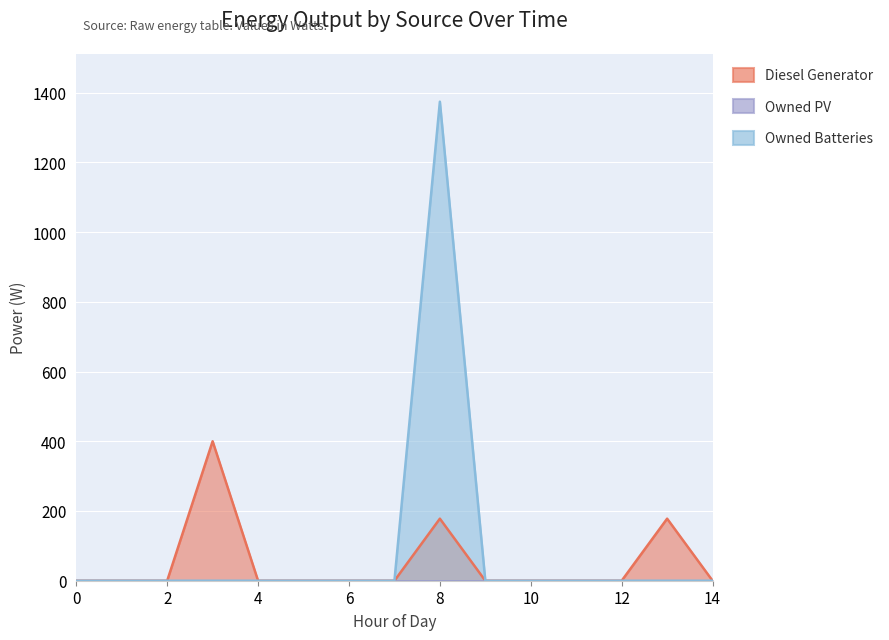

Reading left to right, transcribe all the data shown in this chart.

Diesel Generator: 0	0	0	400	0	0	0	0	178	0	0	0	0	178	0
Owned Batteries: 0	0	0	0	0	0	0	0	1374	0	0	0	0	0	0